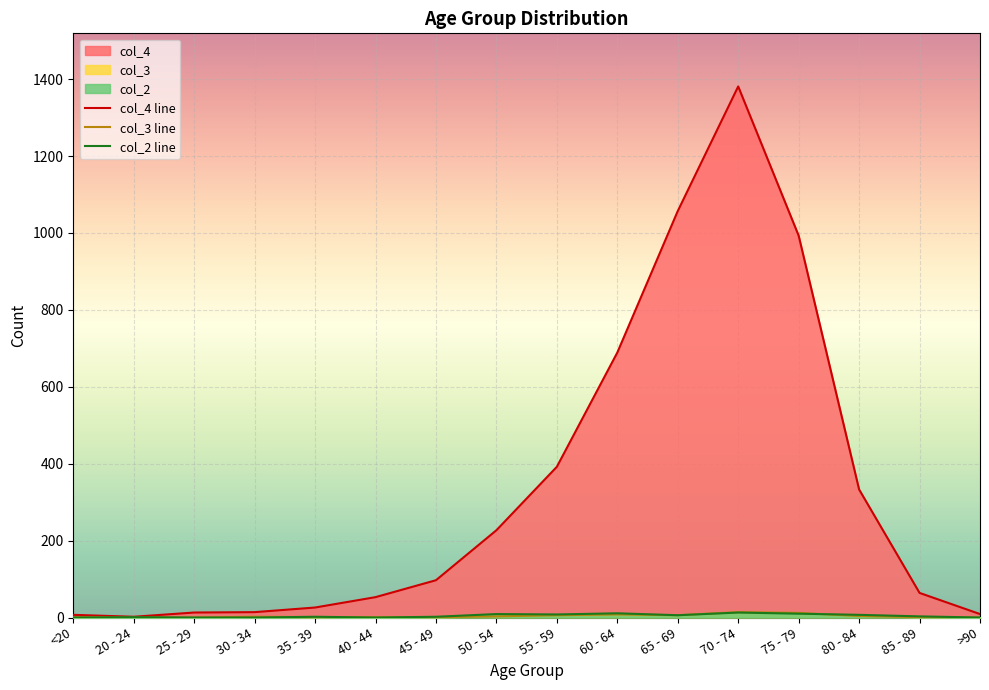

True or false: col_3 line and col_4 line intersect in this chart.

False